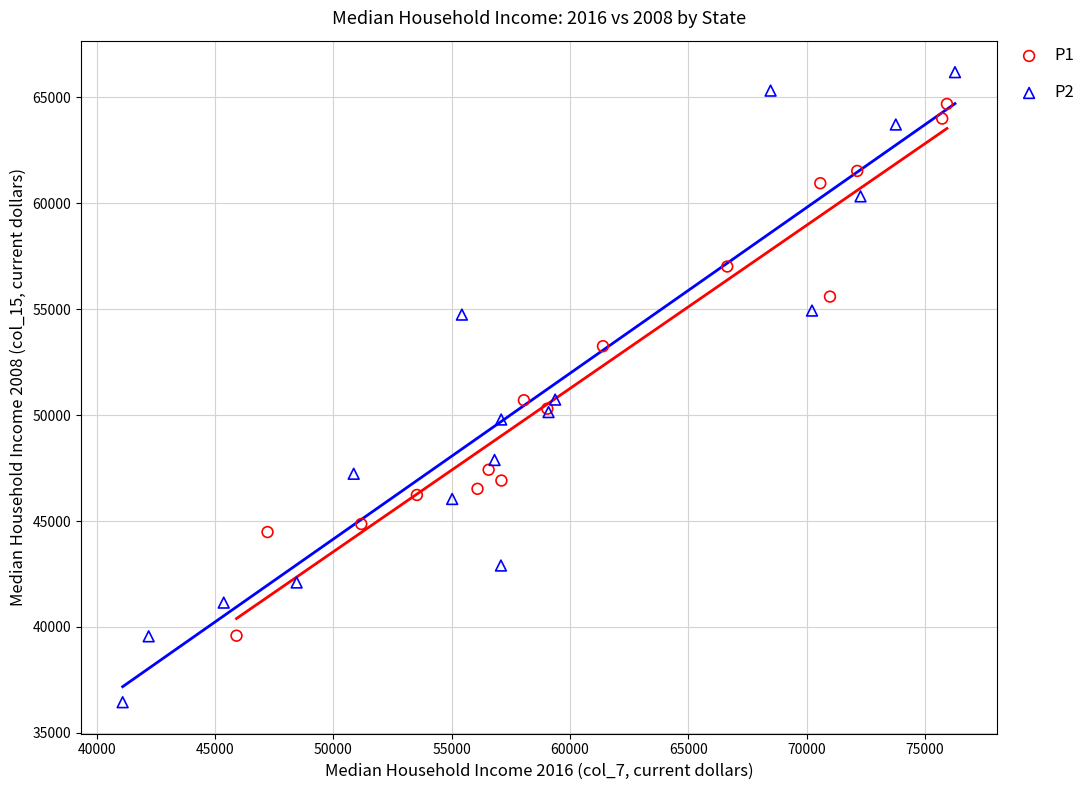

What are all the series names shown in the legend?

P1, P2